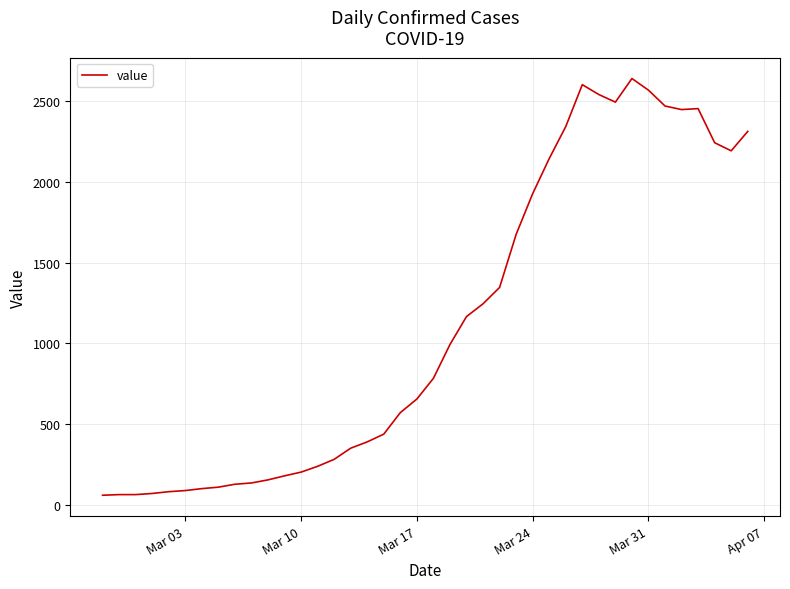

What is the minimum value shown in the chart?

61